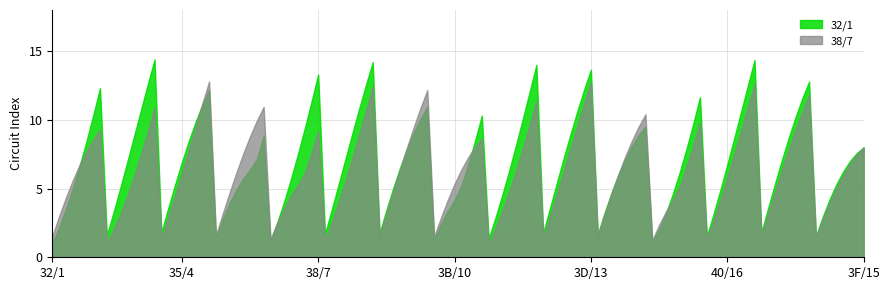

True or false: 38/7 count and 35/4 count intersect in this chart.

False